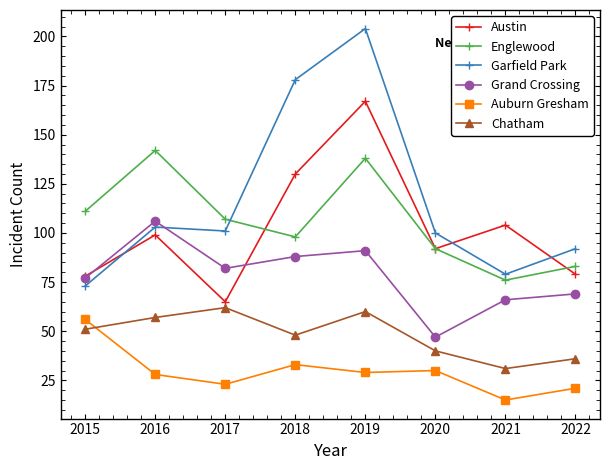

Between which two adjacent categories do Garfield Park and Grand Crossing first intersect?

2016 and 2017